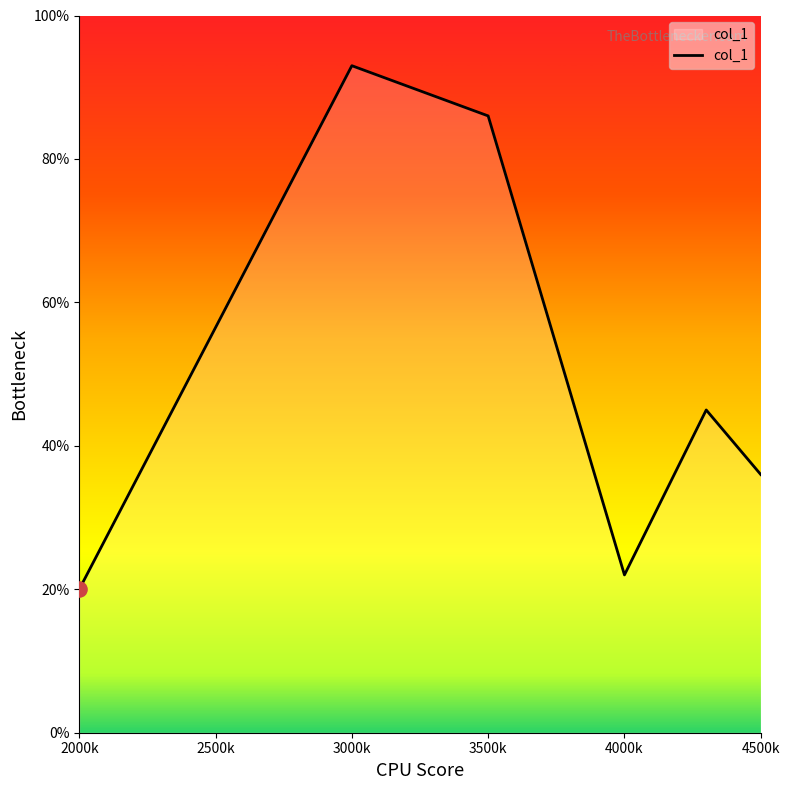

What is the difference between the maximum and minimum values?

73